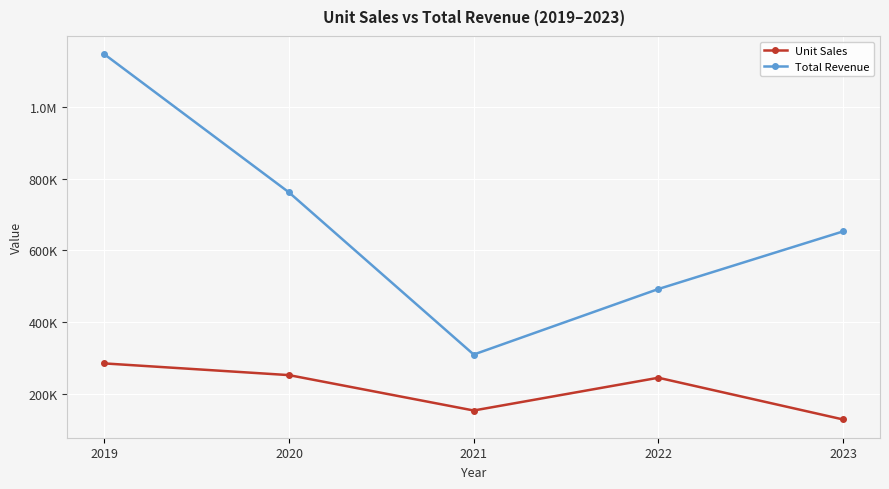

True or false: Unit Sales has more than 1 points higher than both neighbors.

False